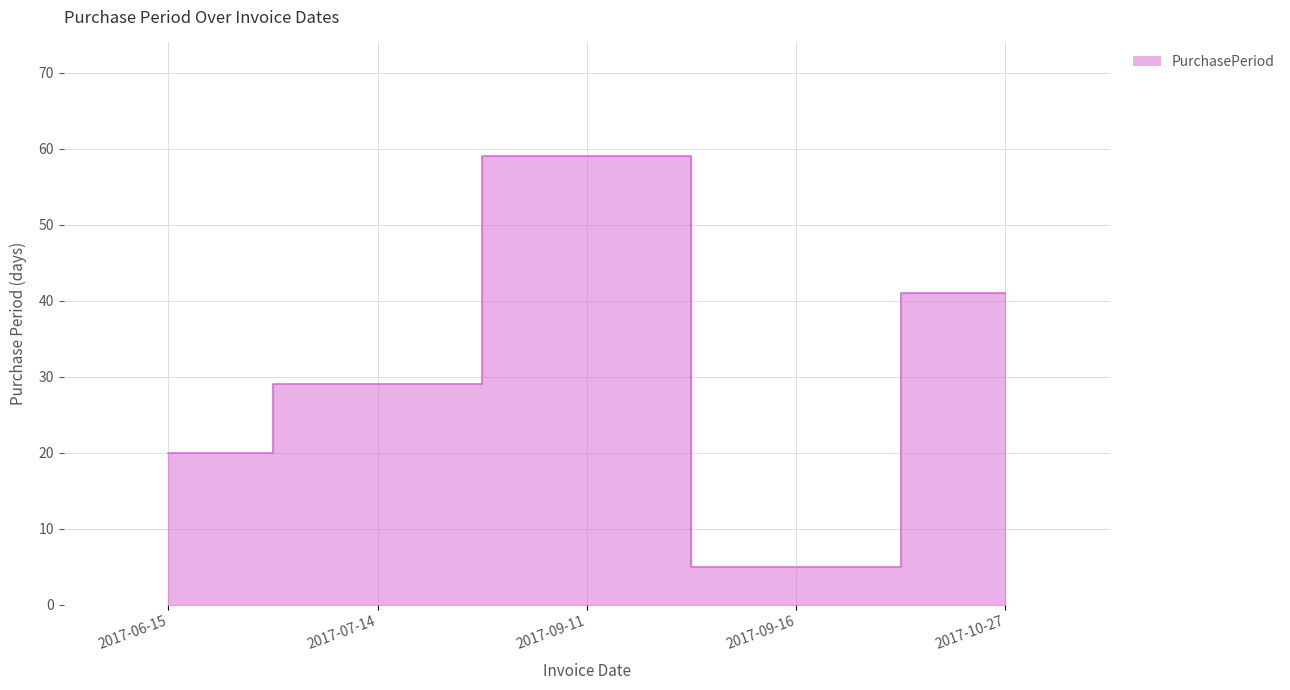

Read the value at 2017-09-16.

5